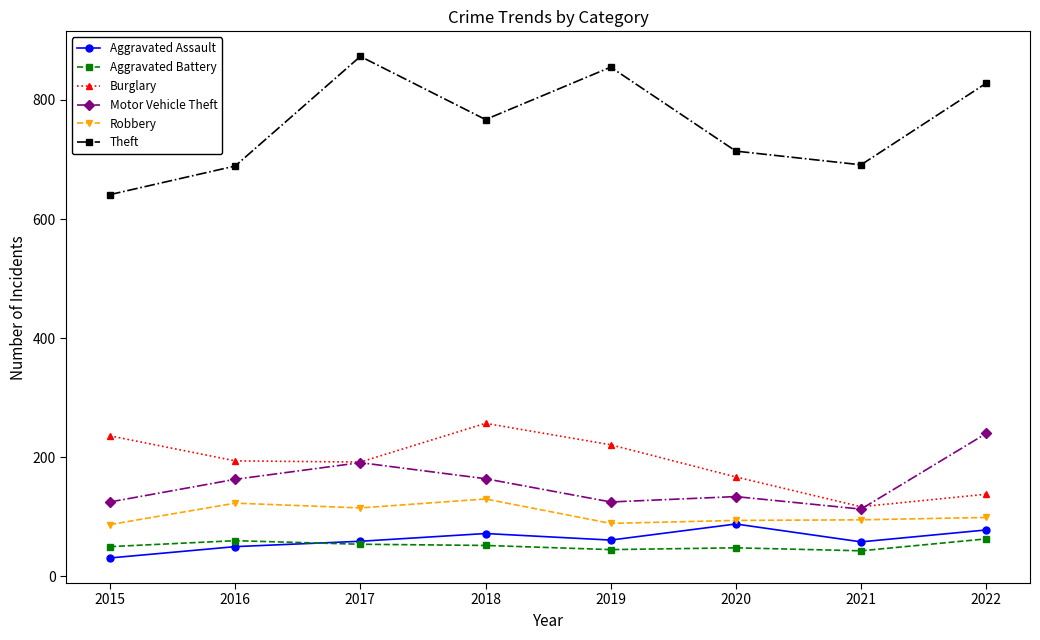

What is the highest value of the Aggravated Battery series?

63